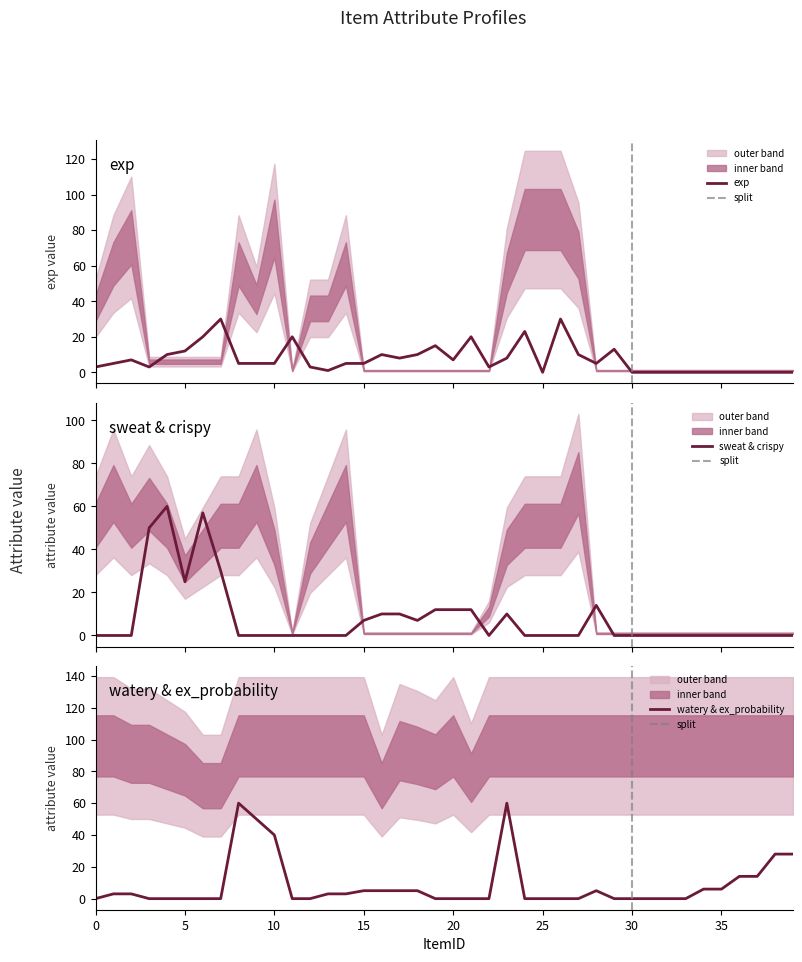

What is the difference between the maximum and minimum values in the sweat series?

60